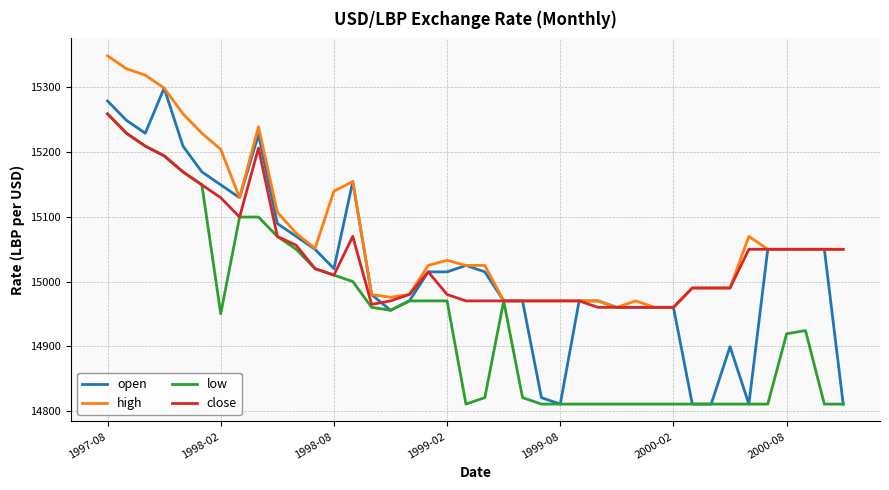

What is the maximum value for close?

15259.1